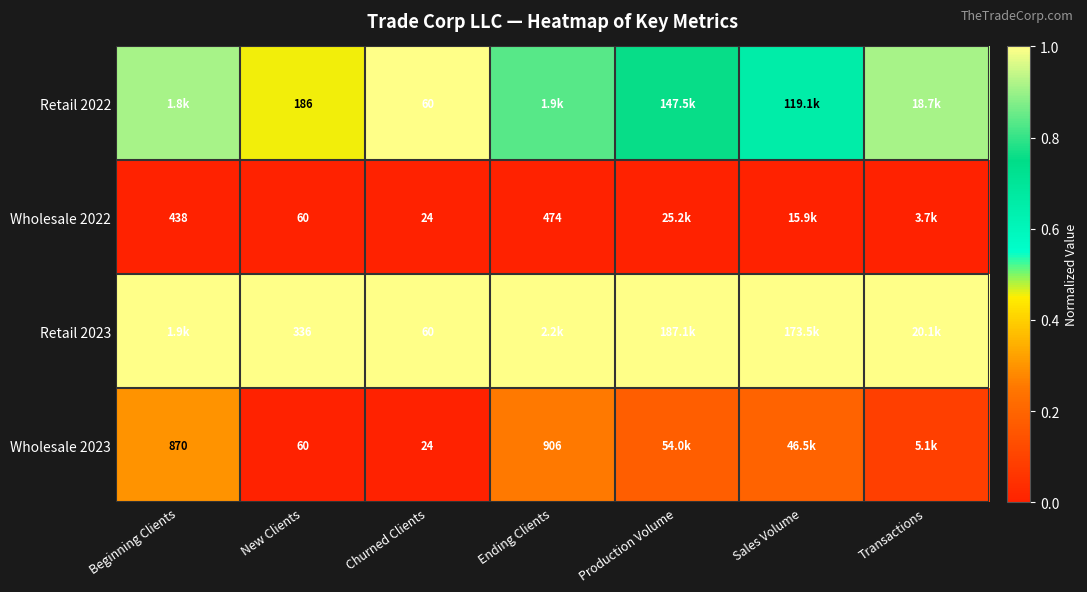

The Wholesale 2023 series shows 0.1 at Transactions. True or false?

True